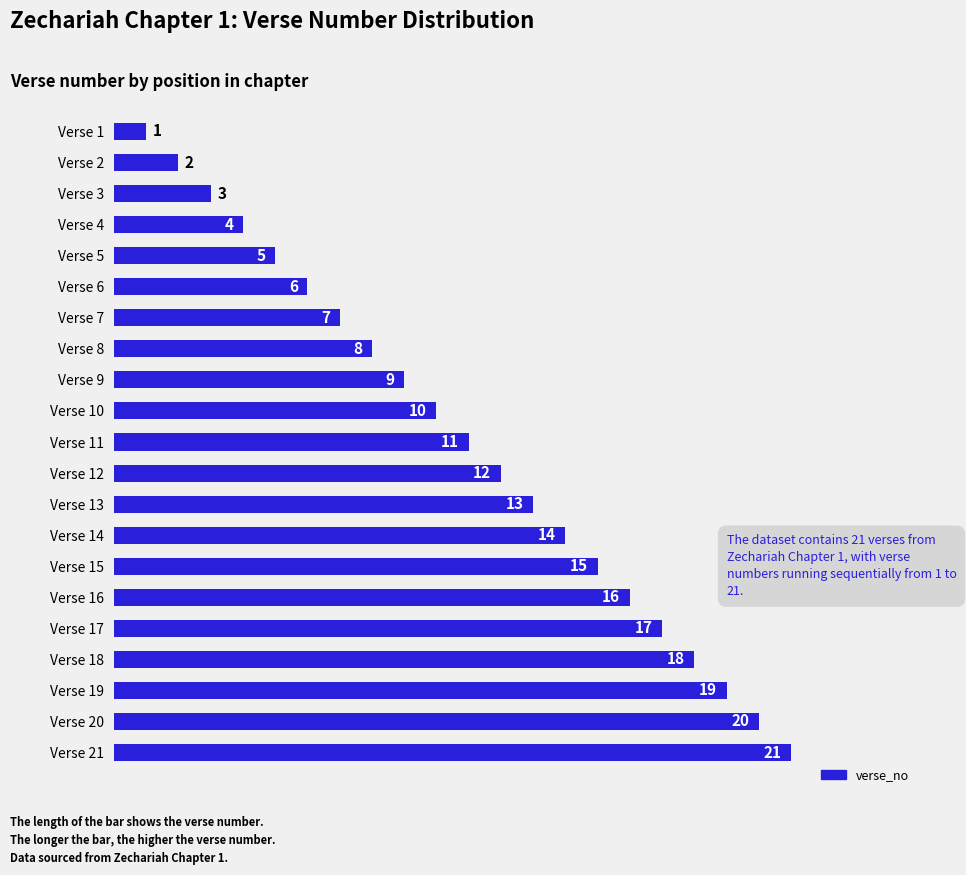

How many series are shown in this chart?

1